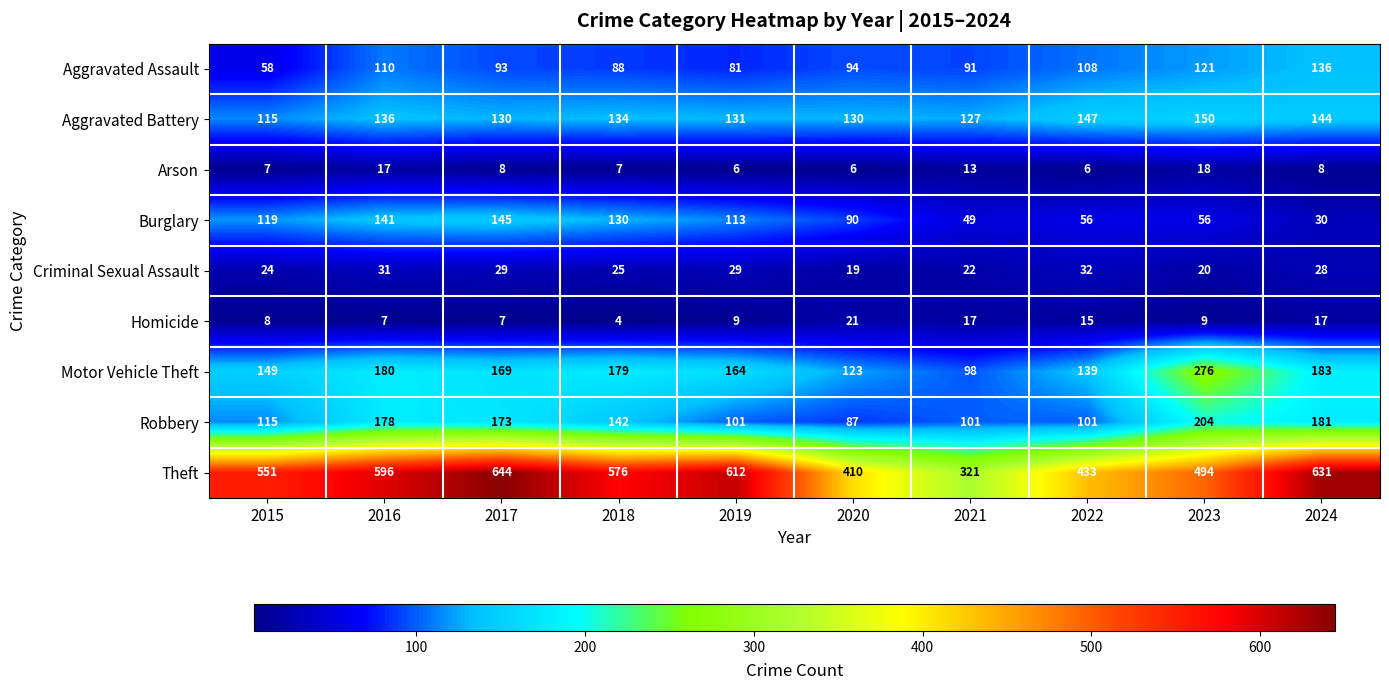

Count the number of categories in the chart.

10